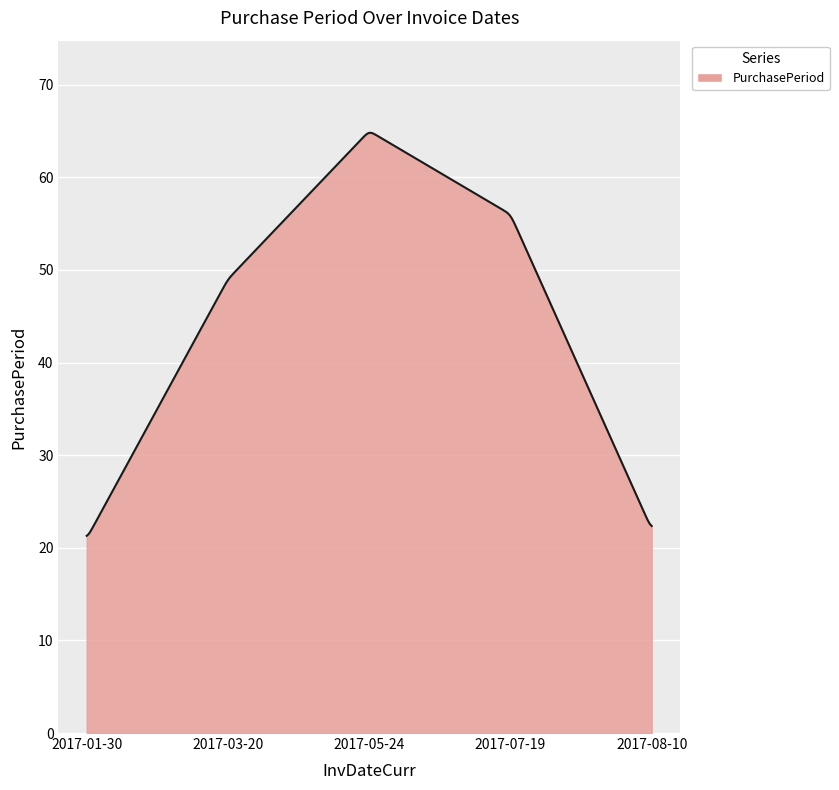

What is the greatest value displayed?

64.8